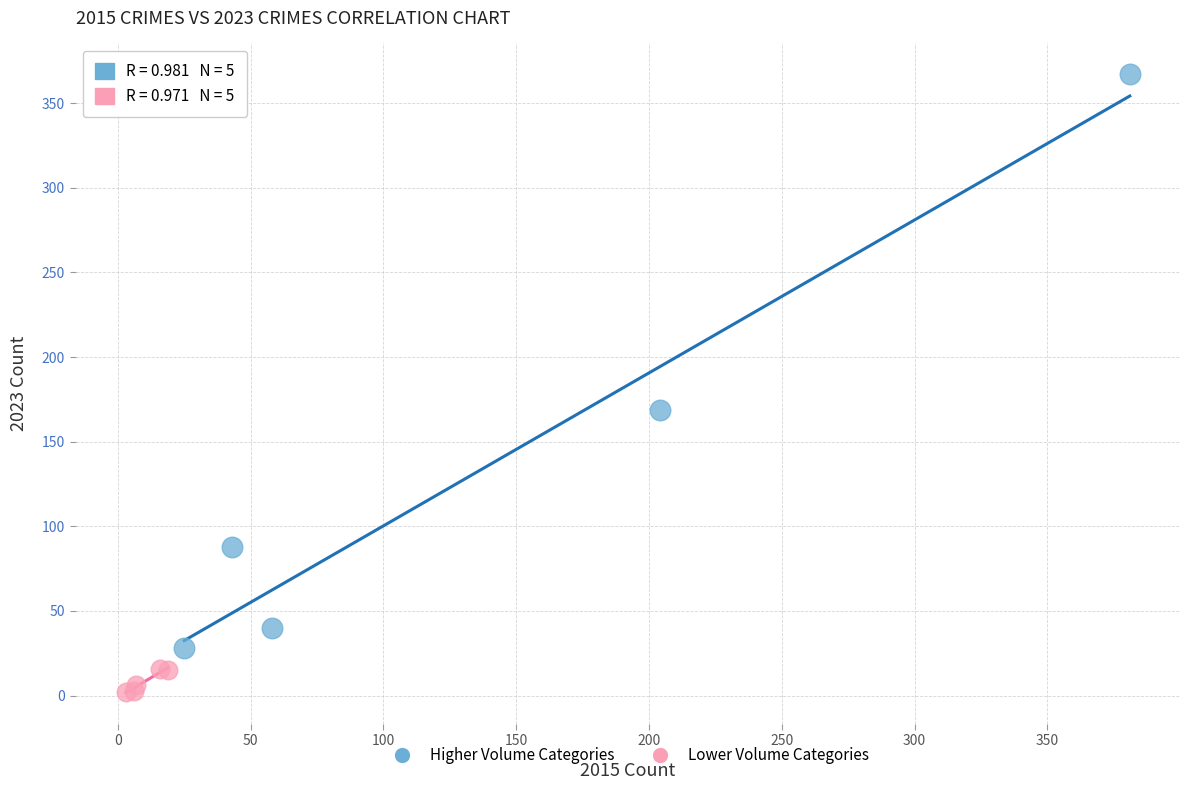

What are all the series names shown in the legend?

Higher Volume Categories, Lower Volume Categories